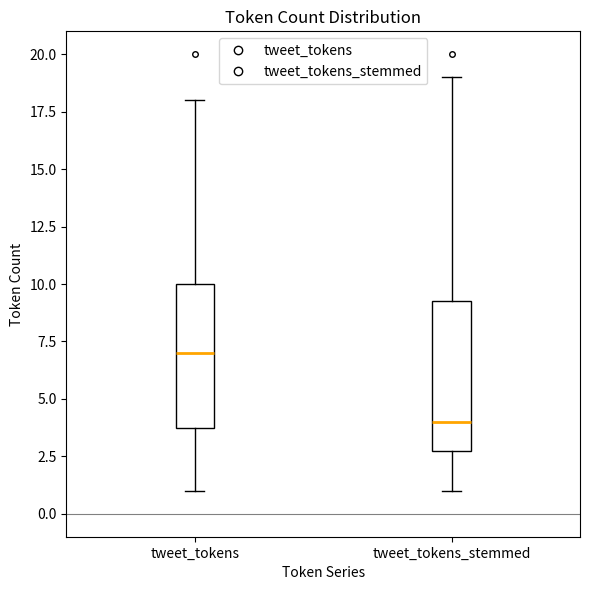

Reading left to right, read every box against the y-axis: the position of its median line, the range the box covers, and the ends of its whiskers. The values are not printed on the chart, so give them approximately, as read against the axis.

tweet_tokens: median 7.0, box 4.0 to 10.0, whiskers 1.0 to 18.0
tweet_tokens_stemmed: median 4.0, box 3.0 to 9.5, whiskers 1.0 to 19.0